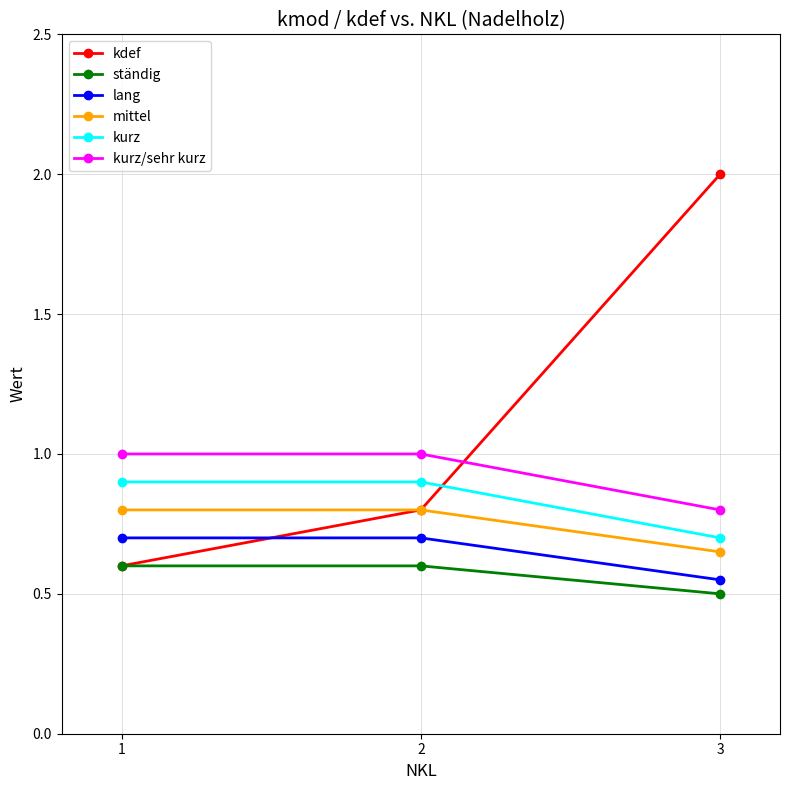

Does the chart have visible grid lines?

Yes